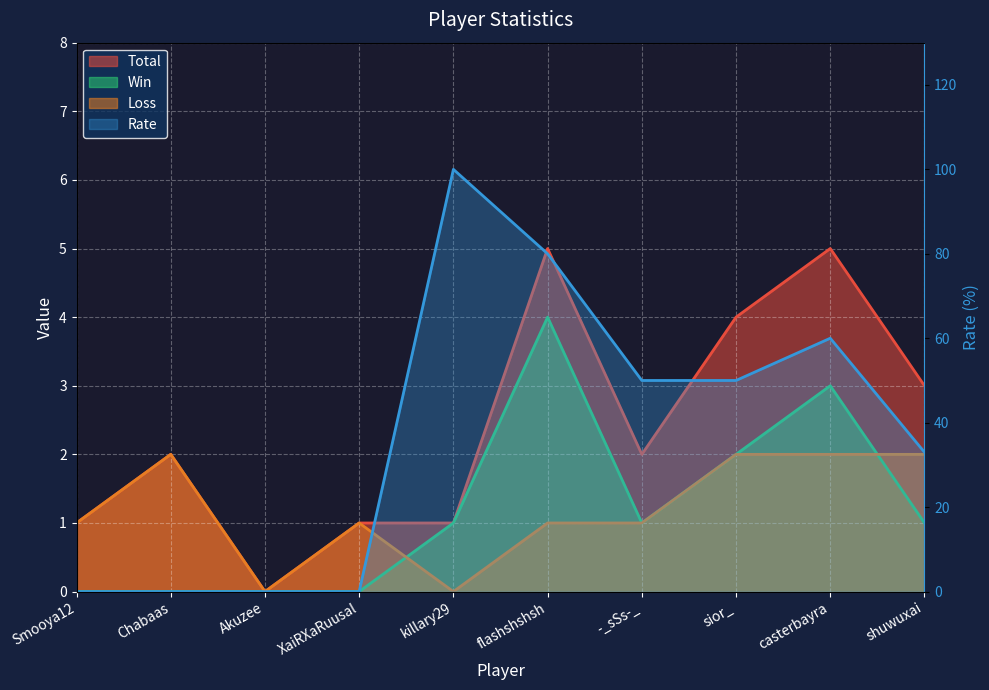

True or false: Win has a value of 0 at Akuzee.

True